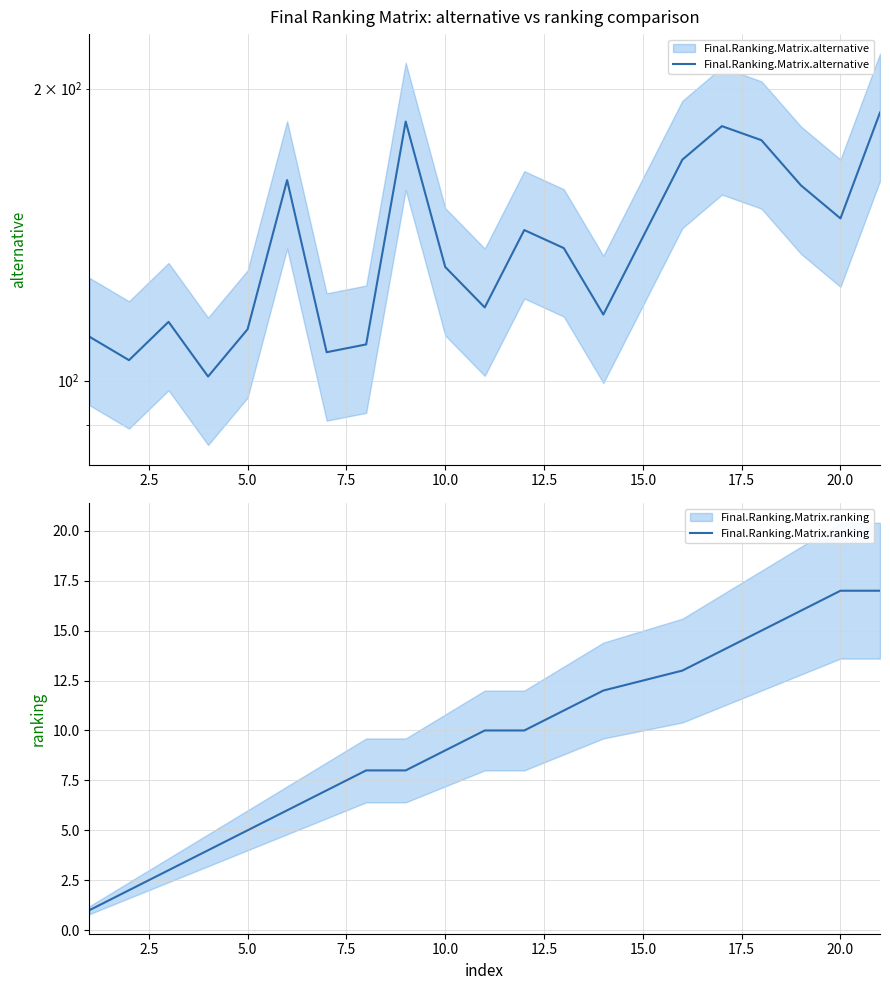

What is the sum of all Final.Ranking.Matrix.ranking values?

188